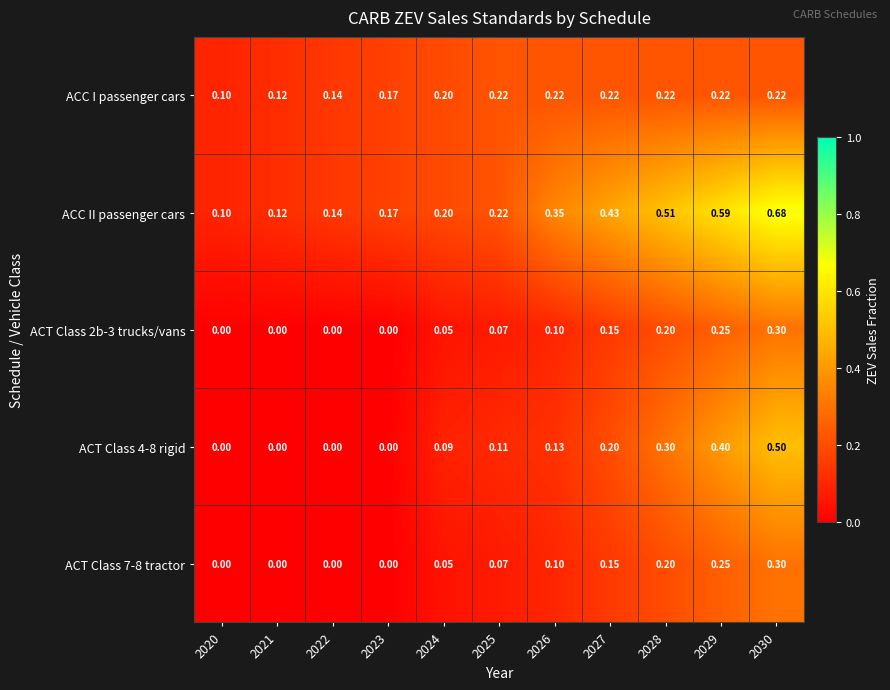

Is the value of ACC I passenger cars at 2028 greater than the value of ACT Class 7-8 tractor at 2023?

Yes